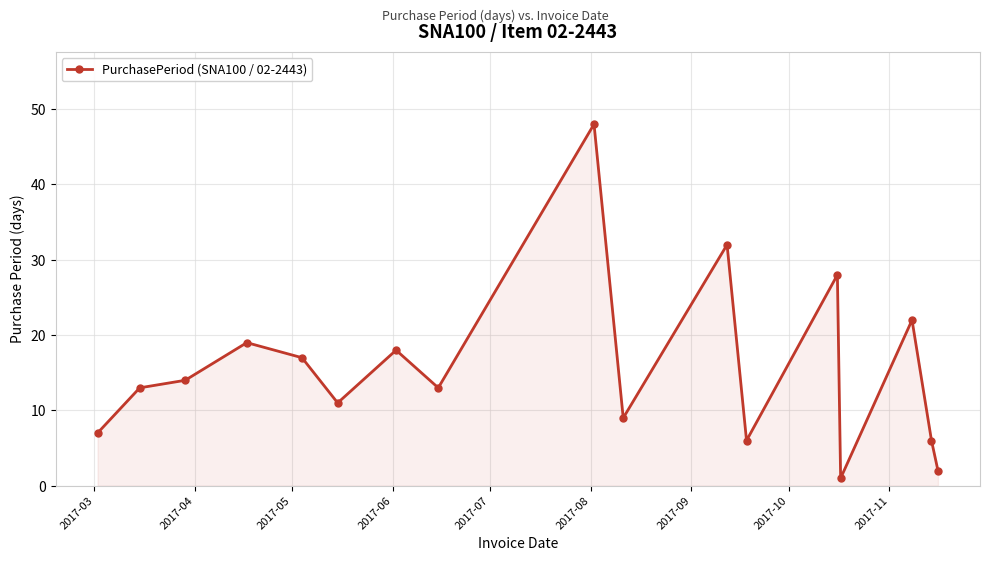

What is the value of the 3rd point from the left?

14